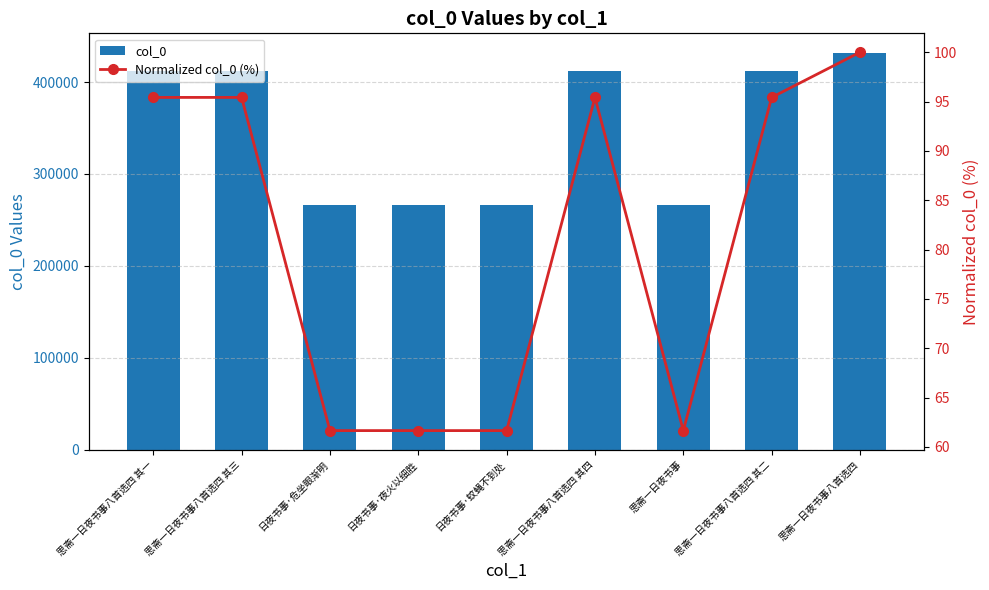

Reading left to right, what are all the values shown in this chart?

col_0: 思斋一日夜书事八首选四 其一=411666.0	思斋一日夜书事八首选四 其三=411668.0	日夜书事·危坐眼渐明=266006.0	日夜书事·夜火以细胜=266007.0	日夜书事·蚊蝇不到处=266005.0	思斋一日夜书事八首选四 其四=411669.0	思斋一日夜书事=266004.0	思斋一日夜书事八首选四 其二=411667.0	思斋一日夜书事八首选四=431410.0
Normalized col_0 (%): 思斋一日夜书事八首选四 其一=95.4	思斋一日夜书事八首选四 其三=95.4	日夜书事·危坐眼渐明=61.7	日夜书事·夜火以细胜=61.7	日夜书事·蚊蝇不到处=61.7	思斋一日夜书事八首选四 其四=95.4	思斋一日夜书事=61.7	思斋一日夜书事八首选四 其二=95.4	思斋一日夜书事八首选四=100.0